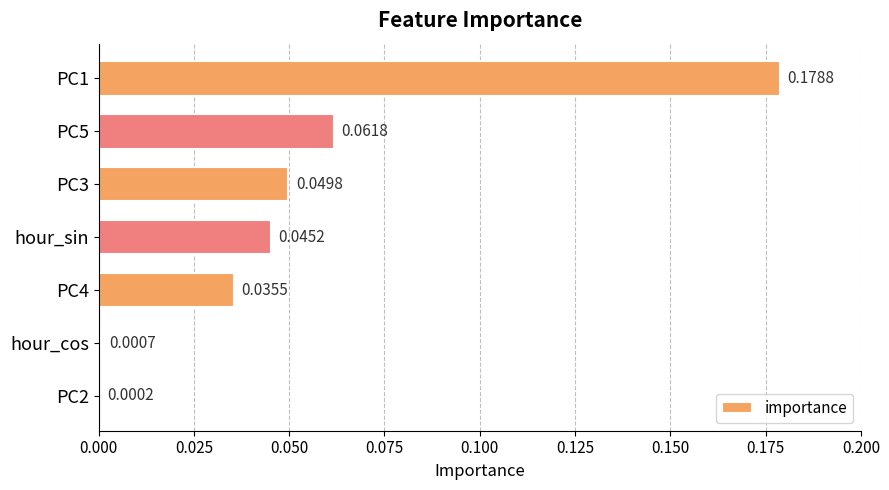

How many data points does each series have?

7